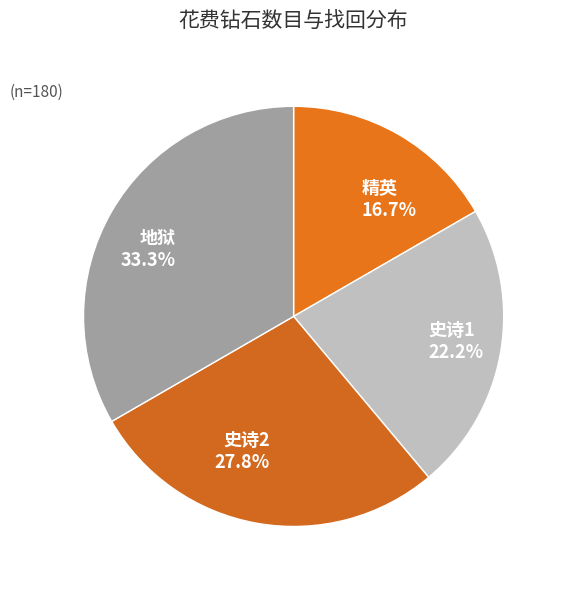

Rank the categories by value from lowest to highest.

精英, 史诗1, 史诗2, 地狱